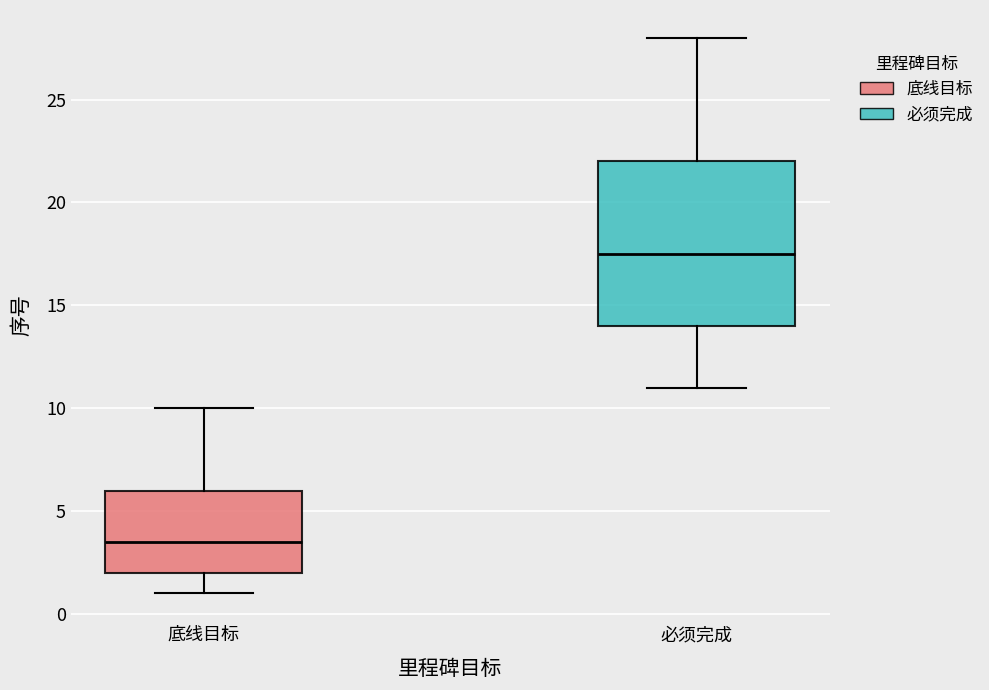

Which box is the tallest, from its lower edge to its upper edge?

必须完成